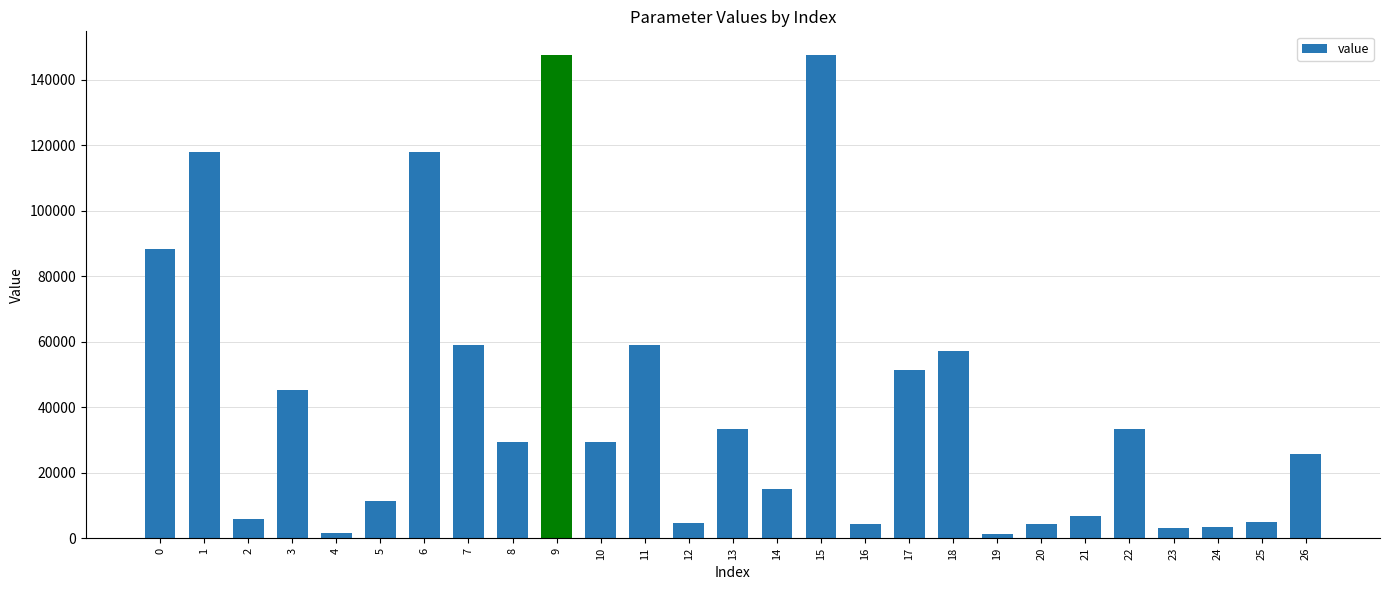

What is the minimum value shown in the chart?

1270.8